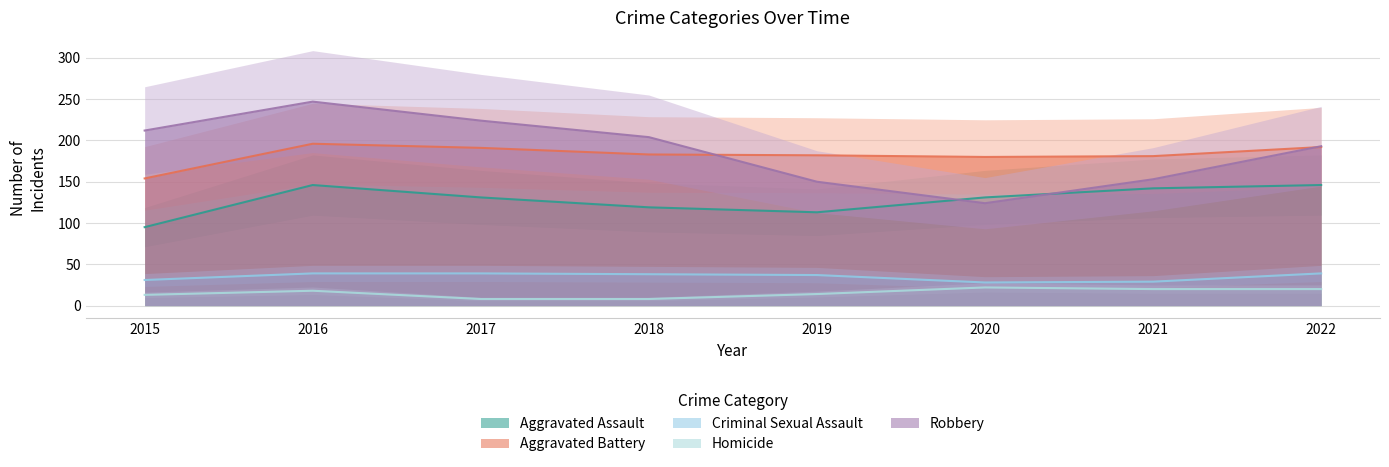

What is the approximate value of Criminal Sexual Assault at 2019, to the nearest 10?

40